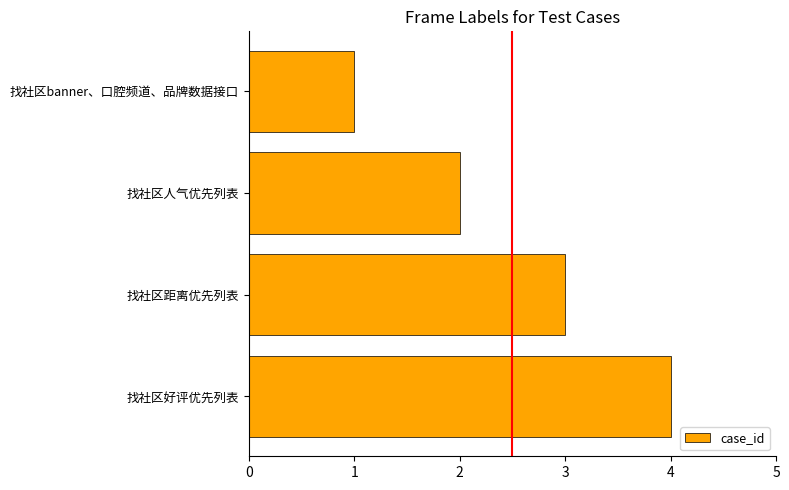

What is the label of the 3rd bar from the bottom?

找社区人气优先列表